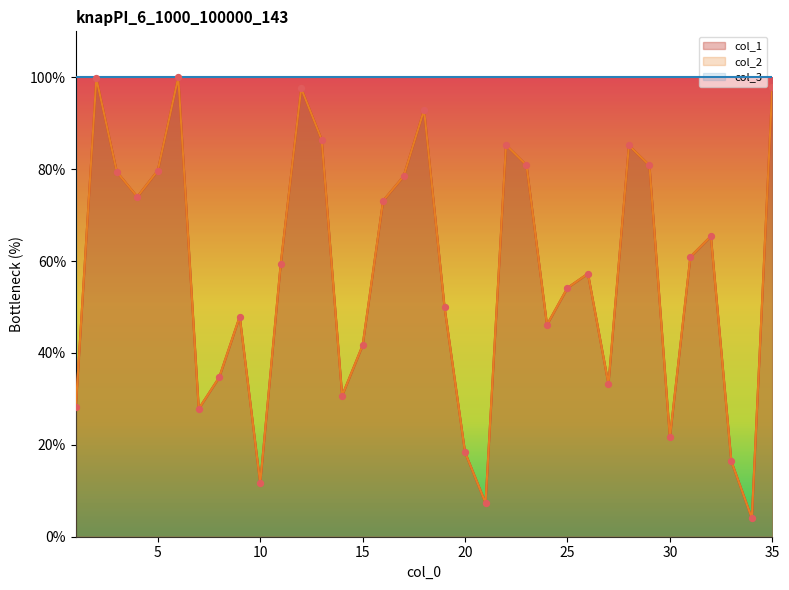

Which series has the widest spread of Y values?

col_1